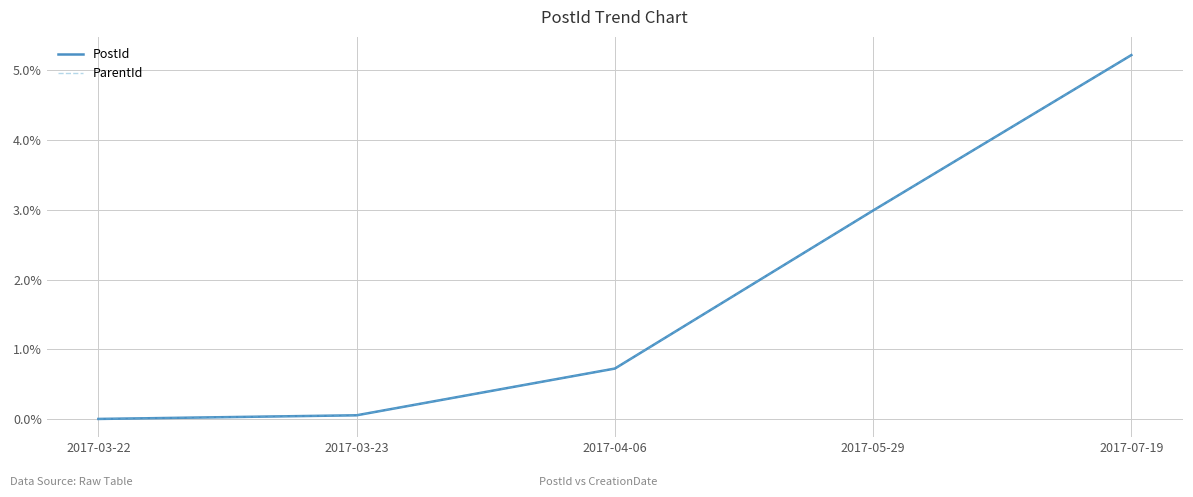

Does the chart have visible grid lines?

Yes